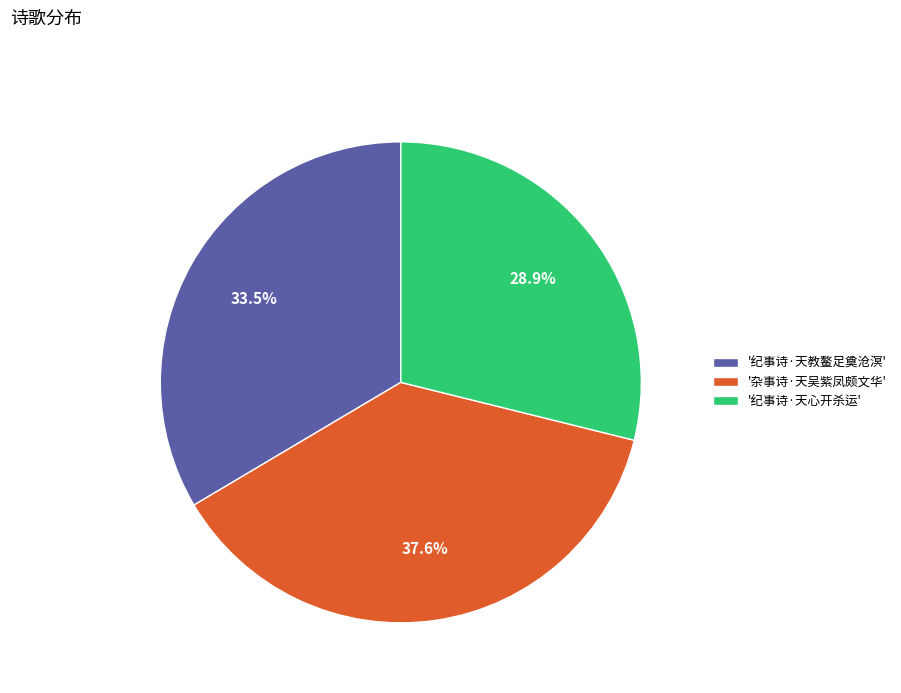

What is the total percentage of '纪事诗·天教鳌足奠沧溟' and '杂事诗·天吴紫凤颇文华'?

71.1%